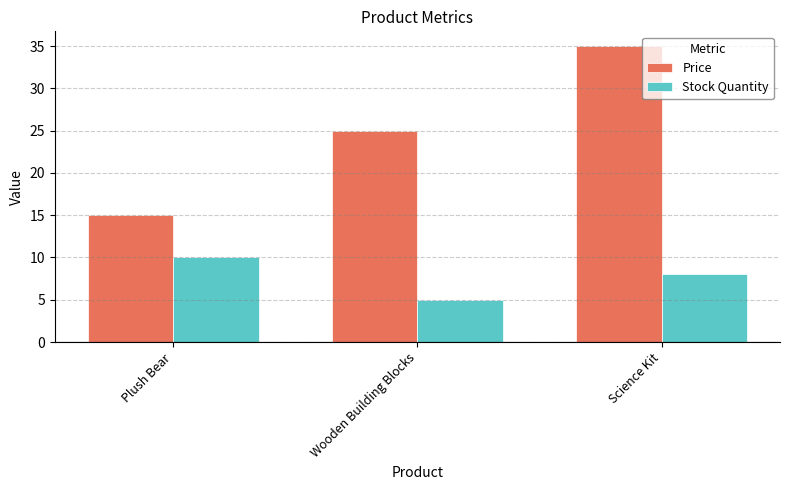

How many distinct data groups are displayed?

2